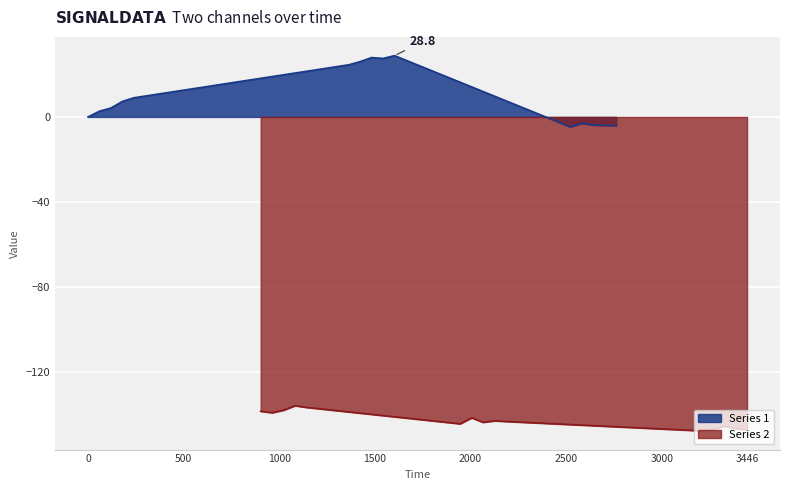

Rank the series by their maximum value, from highest to lowest.

Series 1, Series 2